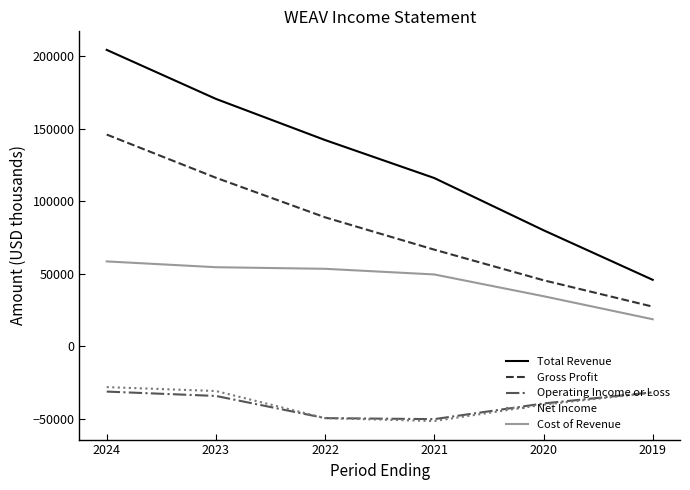

At which category is the sum across all series the highest?

2024